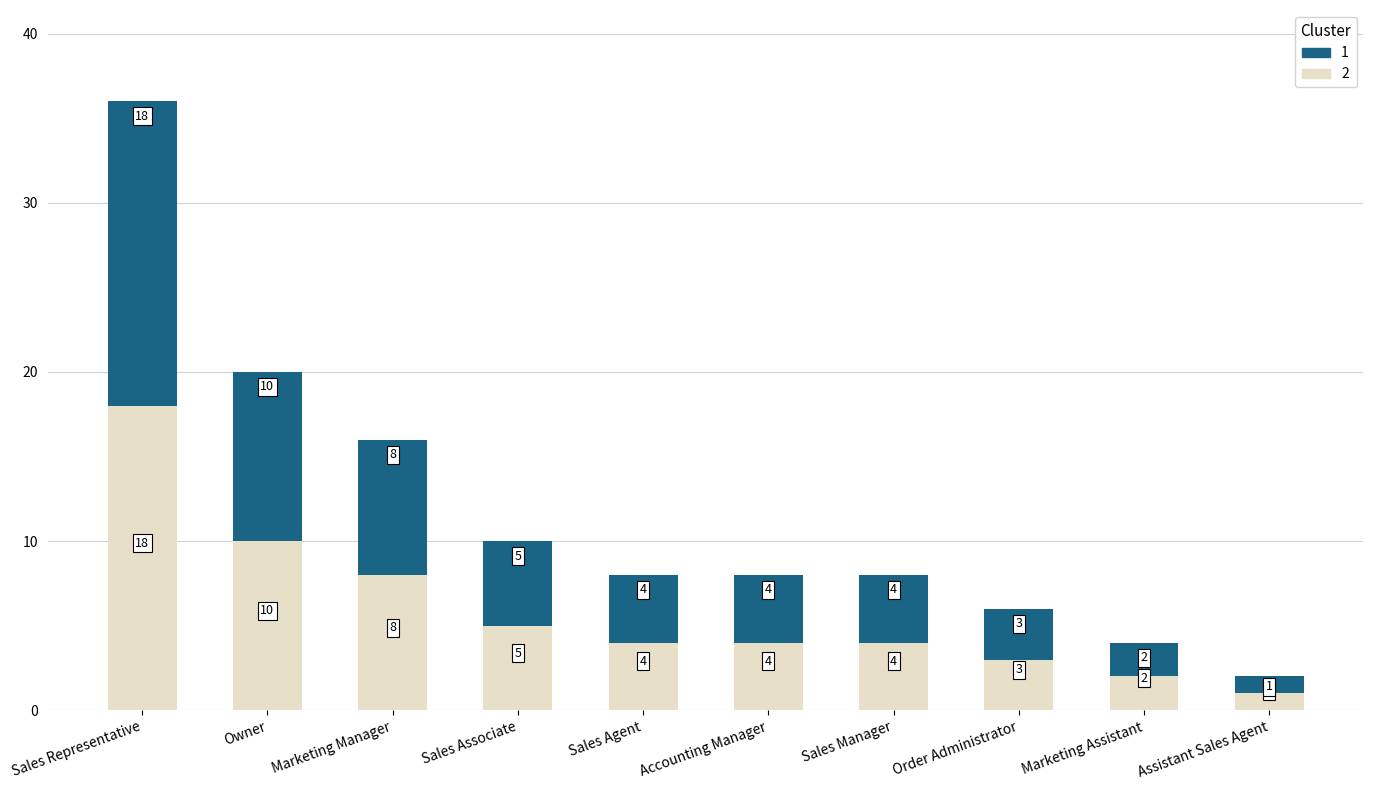

Where does the 2 series first go above 4?

Sales Representative